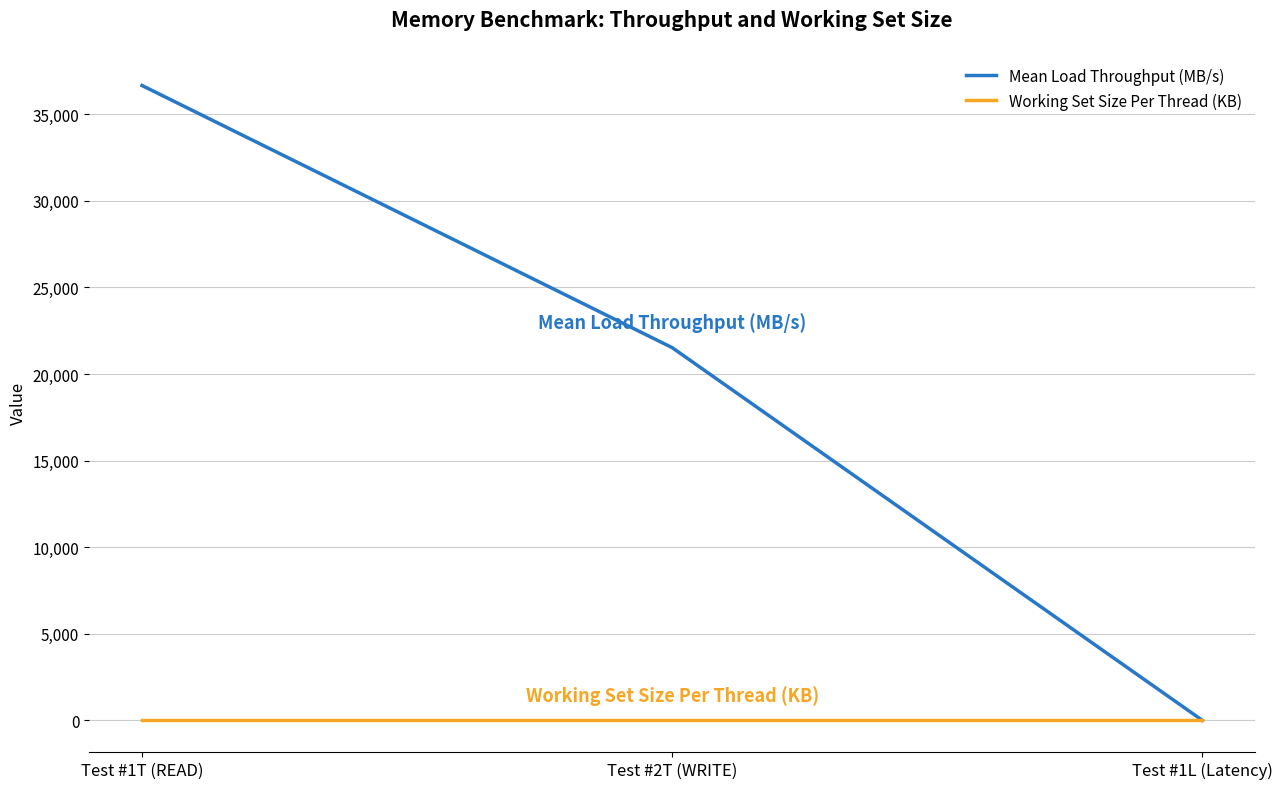

Reading left to right, list all the values displayed in this chart.

Mean Load Throughput (MB/s): Test #1T (READ)=36661.5	Test #2T (WRITE)=21522.1	Test #1L (Latency)=0.0
Working Set Size Per Thread (KB): Test #1T (READ)=4.0	Test #2T (WRITE)=4.0	Test #1L (Latency)=4.0